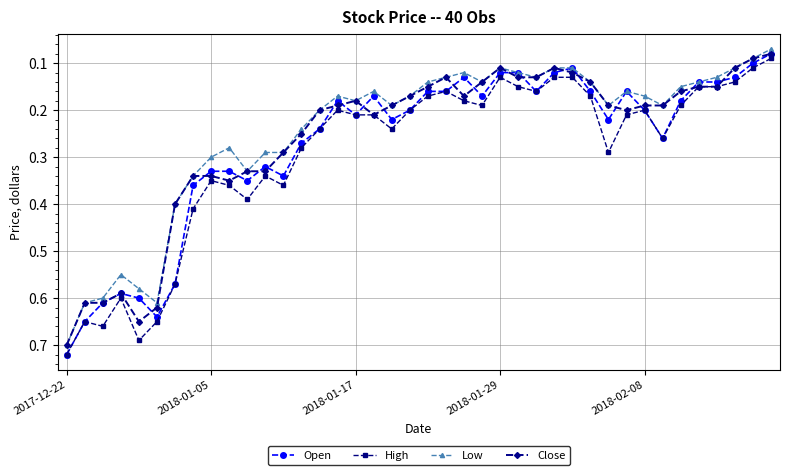

At how many categories does at least one series exceed 0?

40